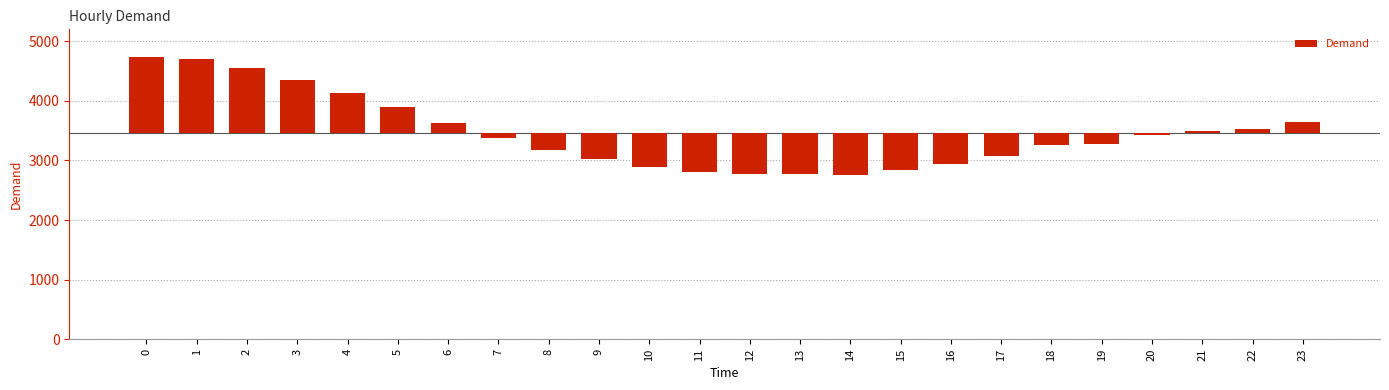

Which category has the lowest value across all series?

14